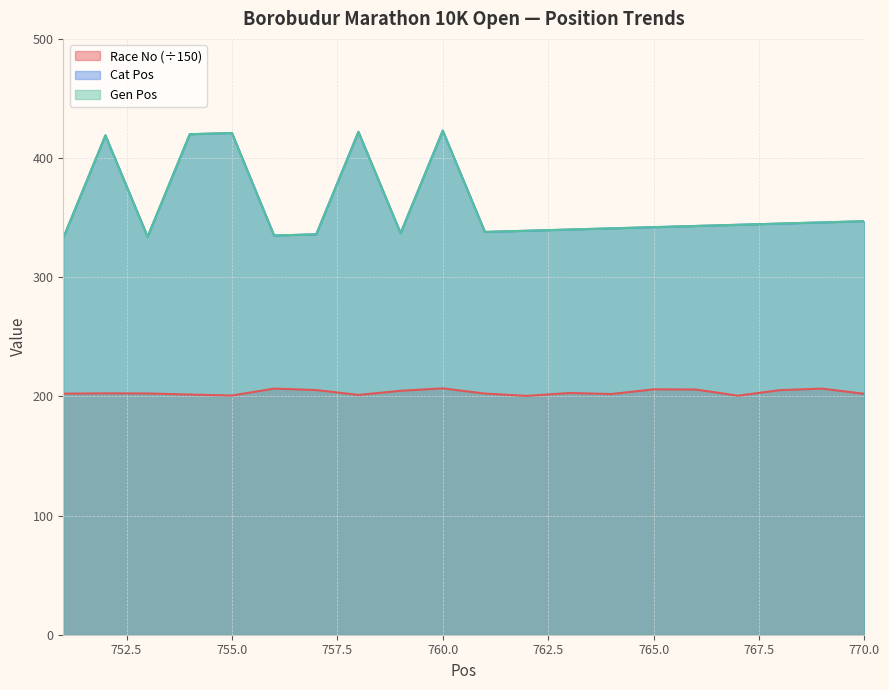

At which label does Cat Pos first exceed 343?

752